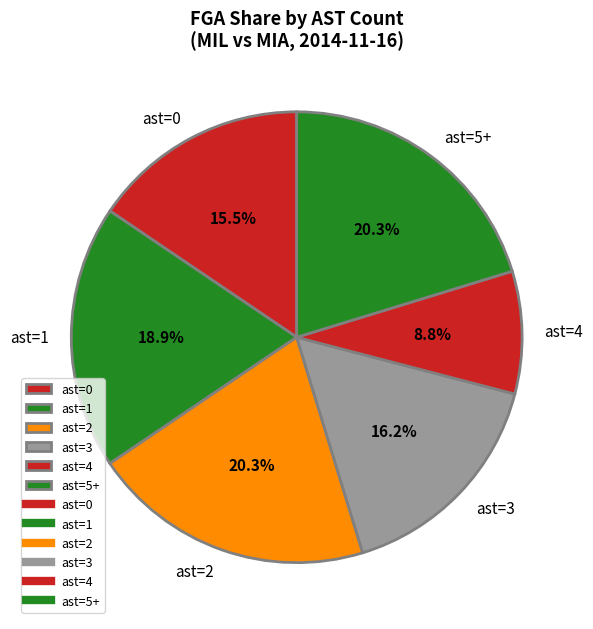

Which slice is the smallest?

ast=4